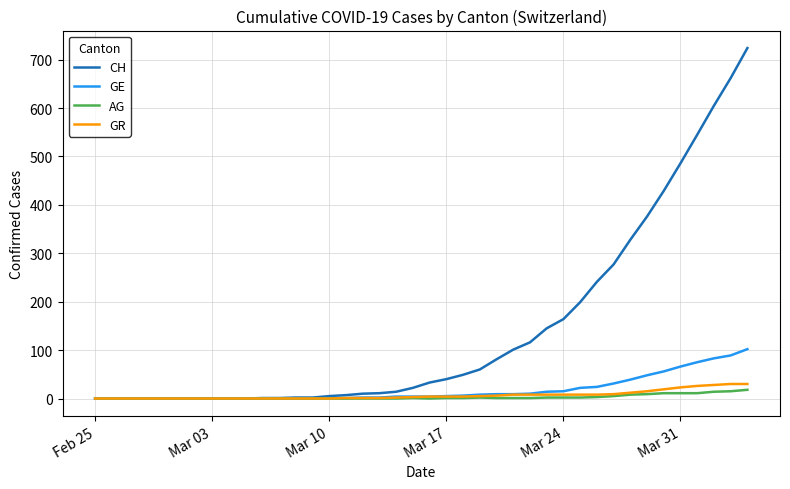

Which series has the largest range (max minus min)?

CH